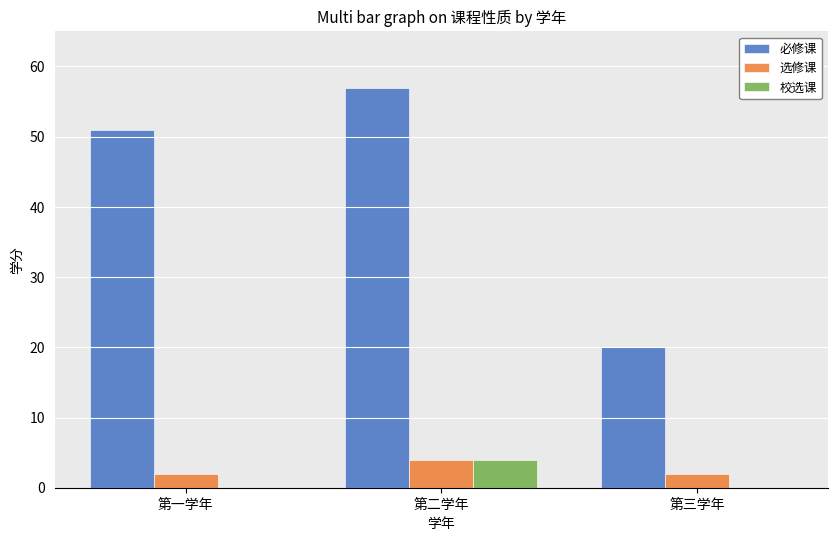

What is the sum of all 校选课 values?

4